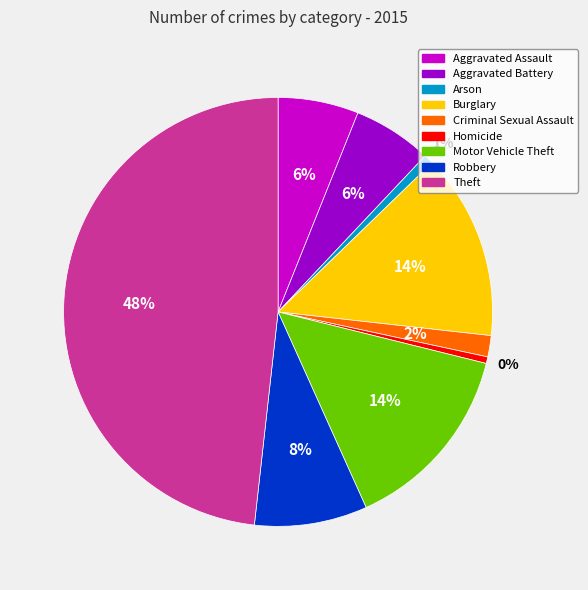

Do Robbery and Arson together represent more than half of the pie?

No